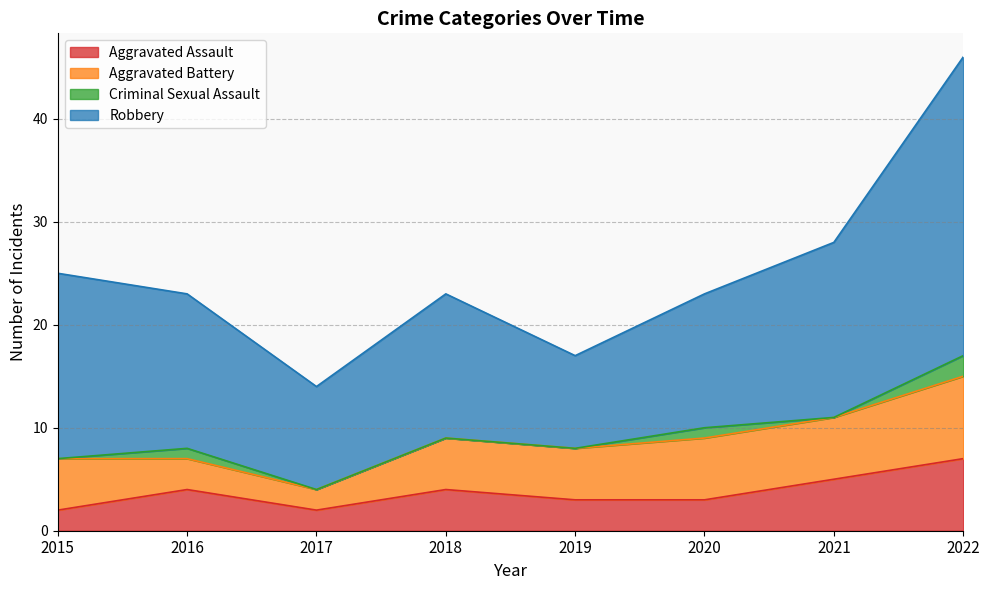

Where is the first local minimum for Aggravated Assault?

2017